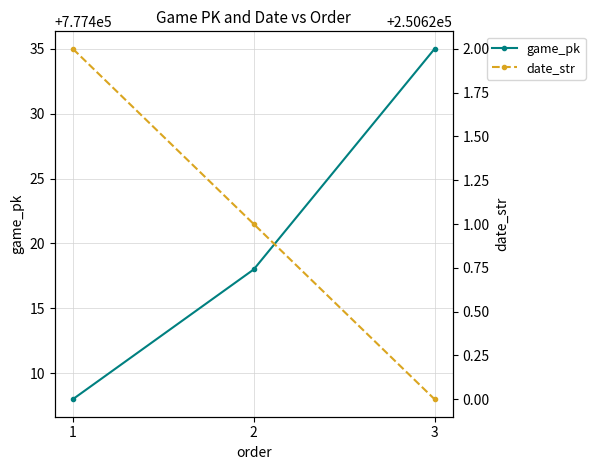

Reading left to right, what are all the values shown in this chart?

game_pk: 1=777408	2=777418	3=777435
date_str: 1=250622	2=250621	3=250620